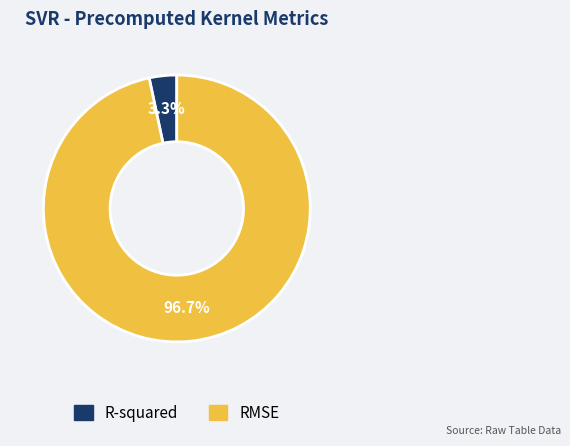

Rank the categories by value from highest to lowest.

RMSE, R-squared